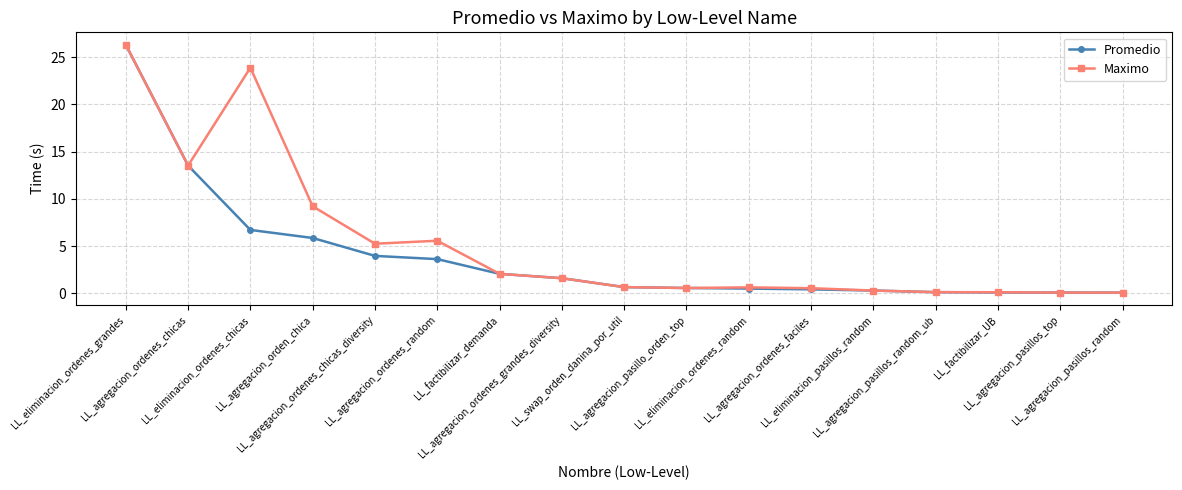

Which series has the largest range (max minus min)?

Promedio